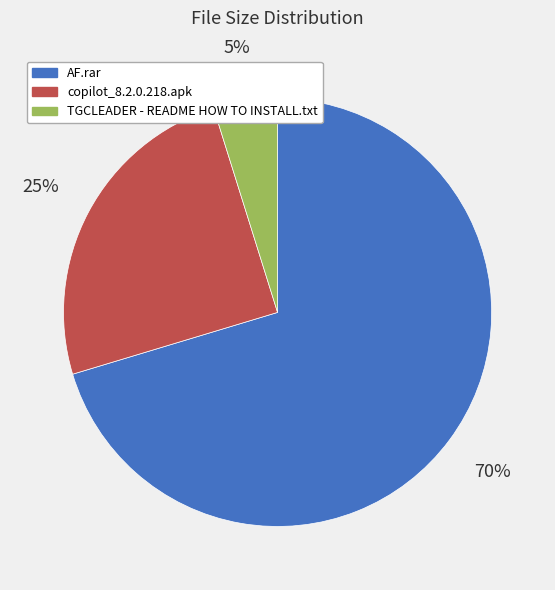

True or false: copilot_8.2.0.218.apk accounts for 25% of the total.

True